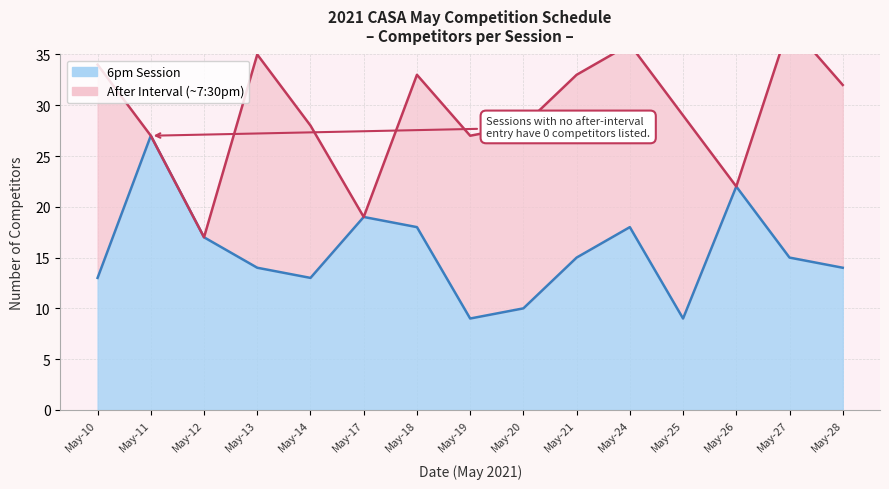

Where is the first local maximum?

May-11